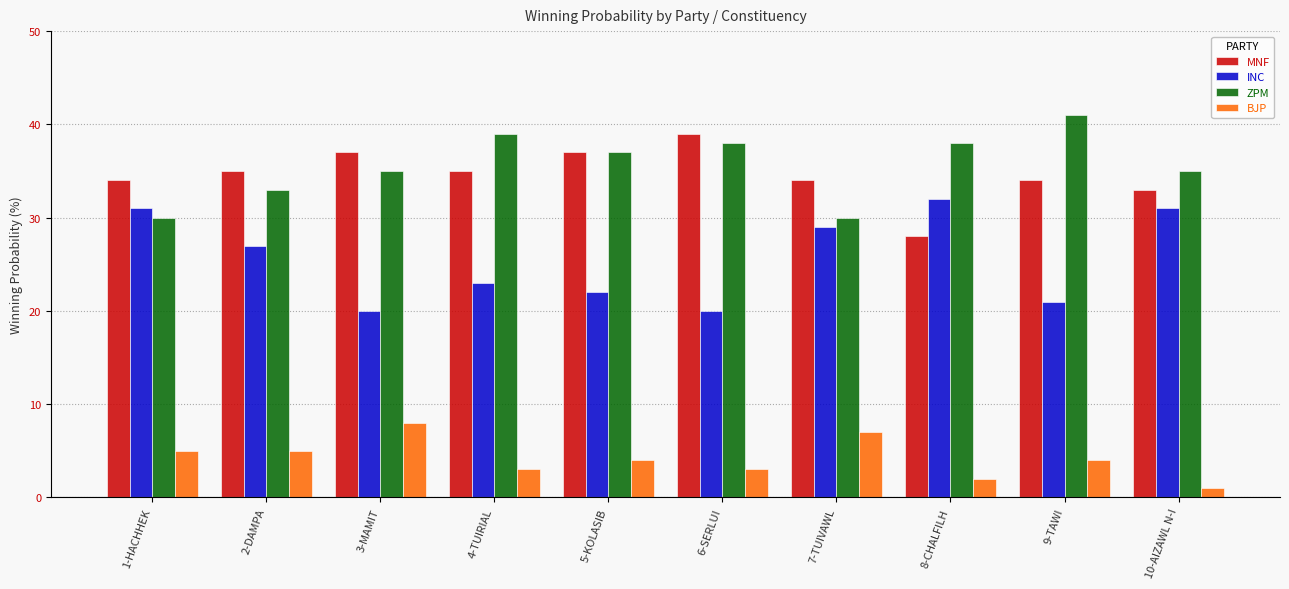

What is the approximate value of BJP at 6-SERLUI?

3